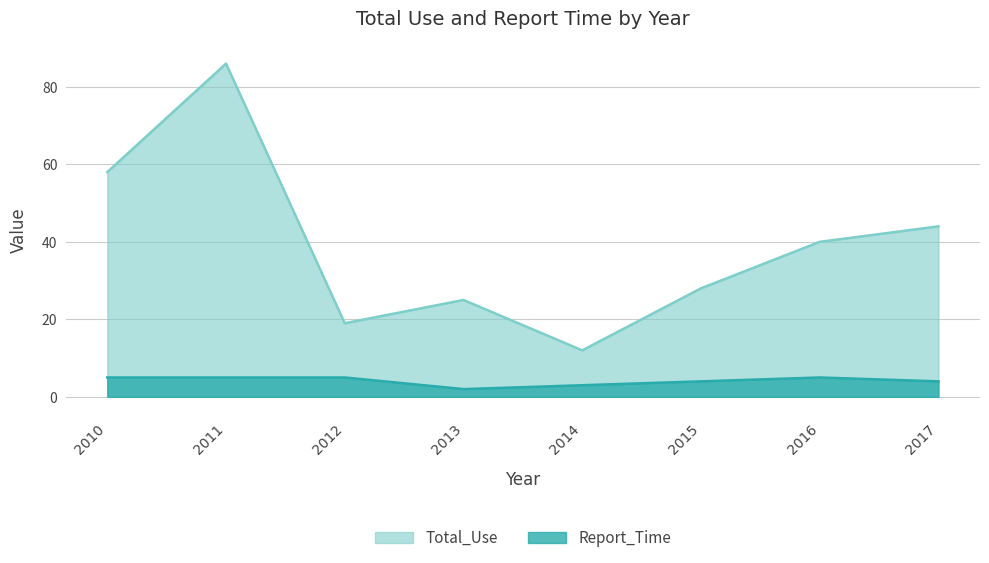

How many data points does each series have?

8